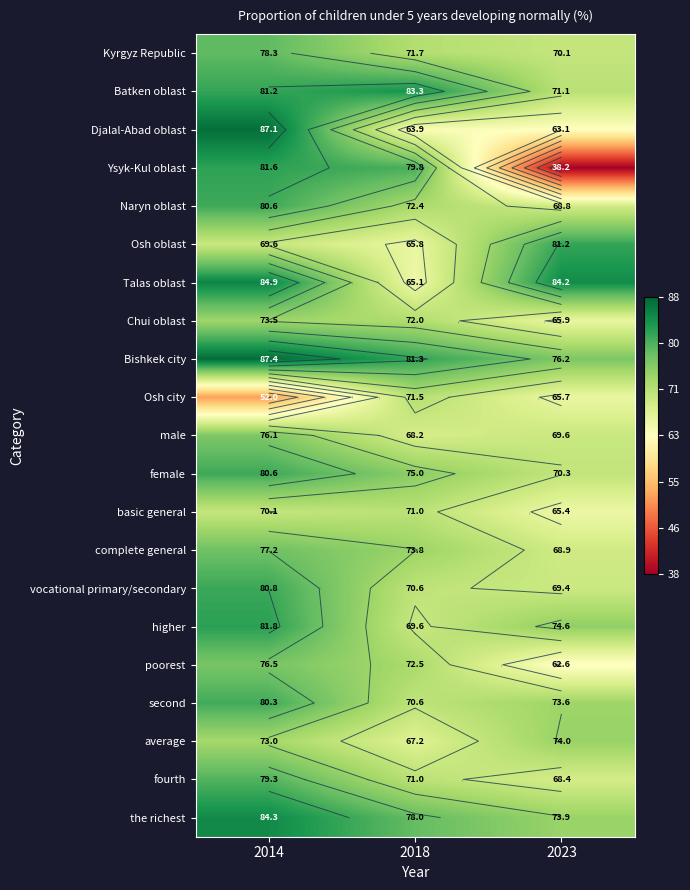

Count the number of data series in this chart.

21